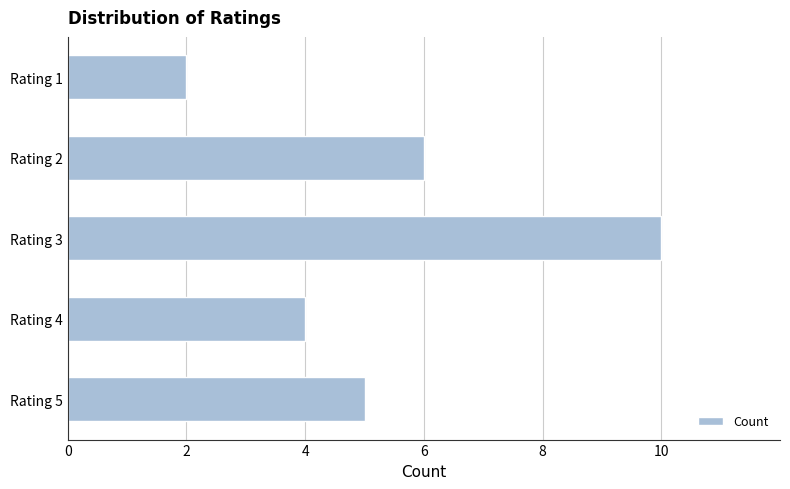

Reading bottom to top, transcribe all the data shown in this chart.

5	4	10	6	2